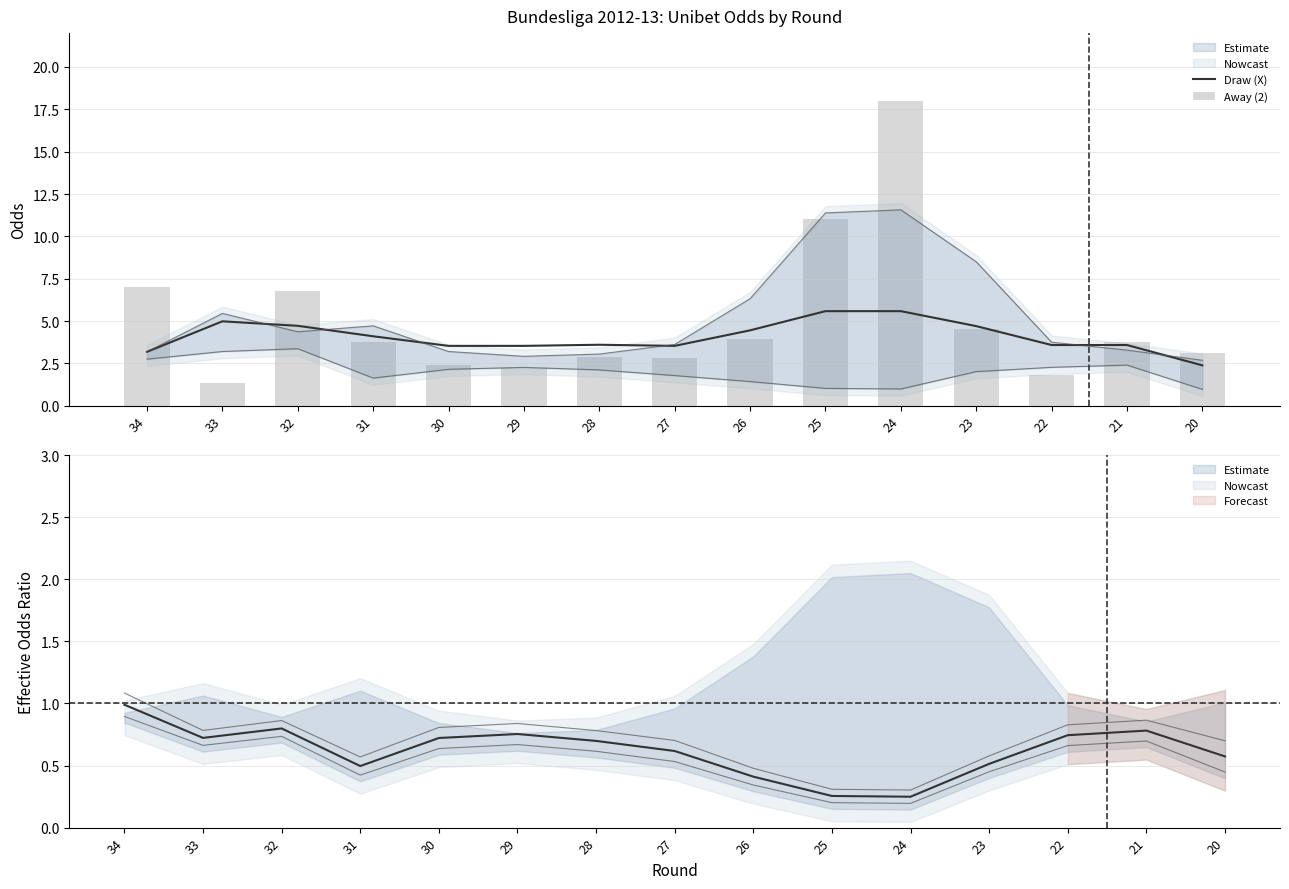

Which series changed the most between 27 and 26?

Away (2)